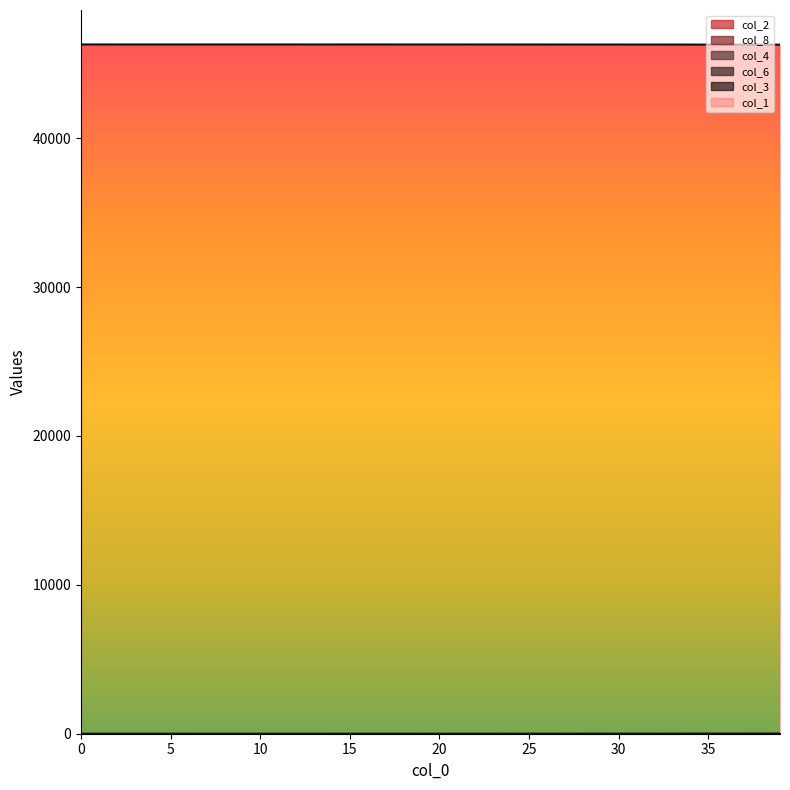

The value of col_6 at 36 is 0.7. True or false?

False